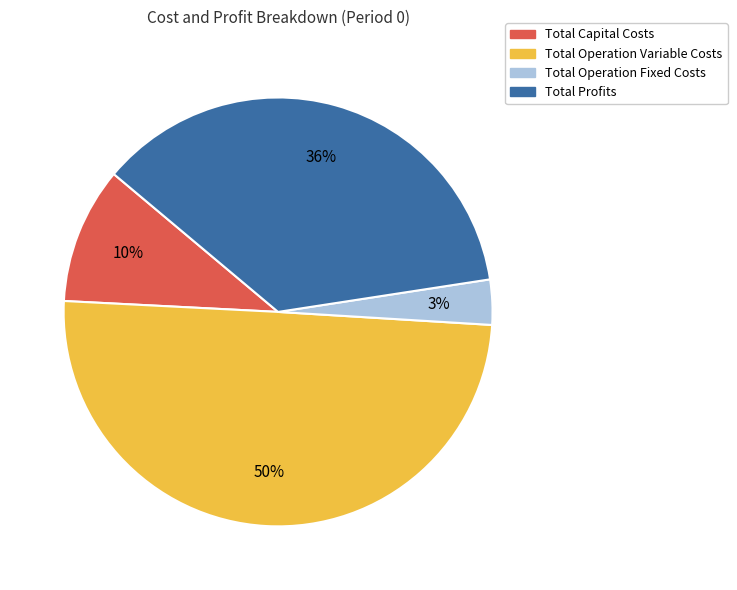

Do Total Operation Fixed Costs and Total Capital Costs together represent more than half of the pie?

No